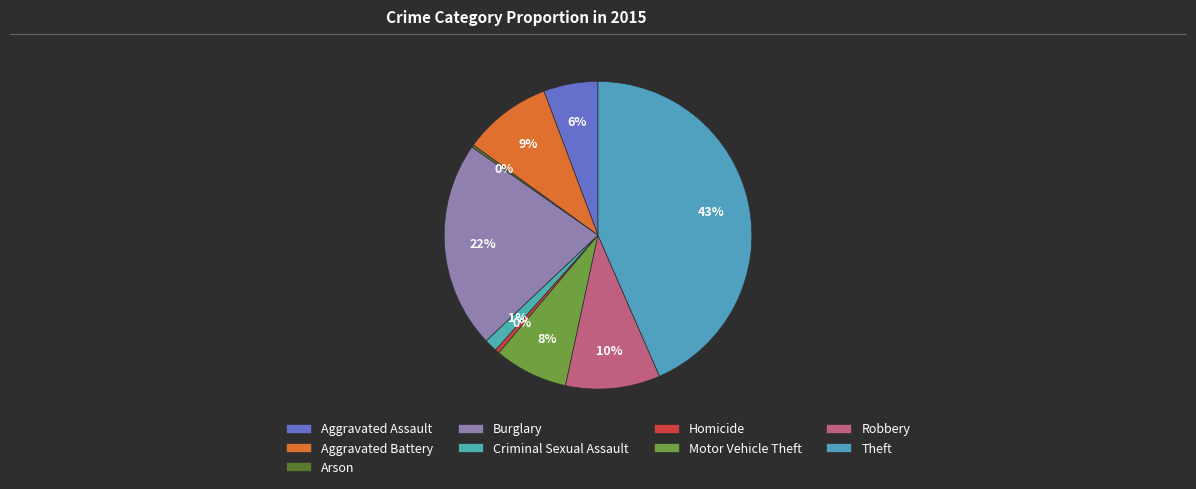

To the nearest percent, what percentage of the pie is Aggravated Assault?

6%